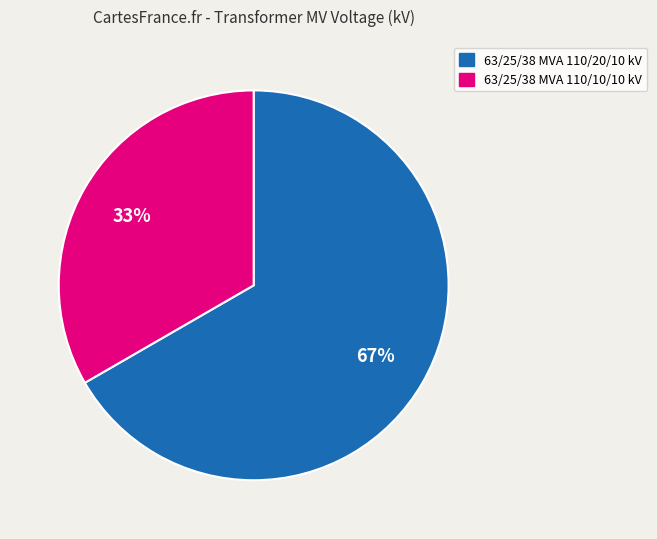

Which category accounts for the majority?

63/25/38 MVA 110/20/10 kV